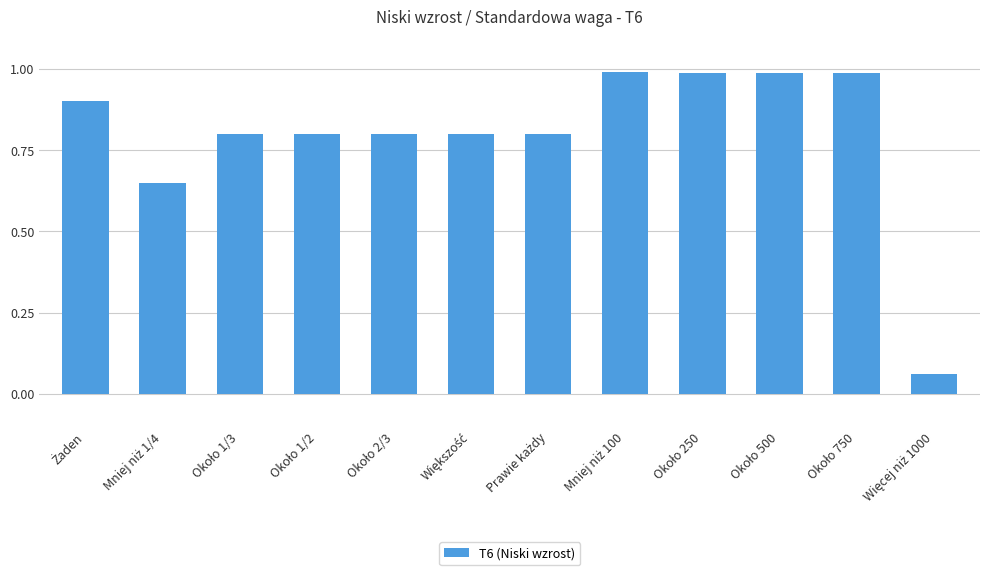

What is the value of the 6th bar from the left?

0.8